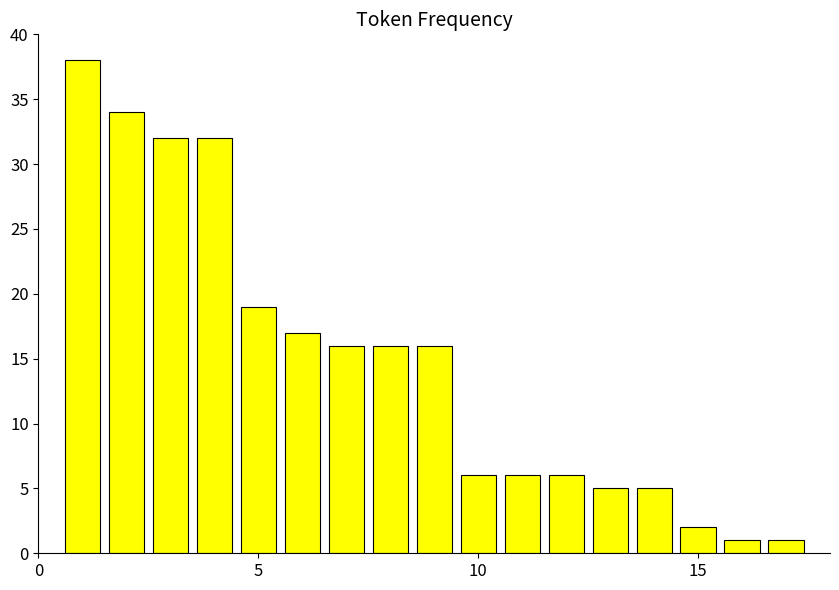

Reading left to right, extract all data points from this chart.

38	34	32	32	19	17	16	16	16	6	6	6	5	5	2	1	1